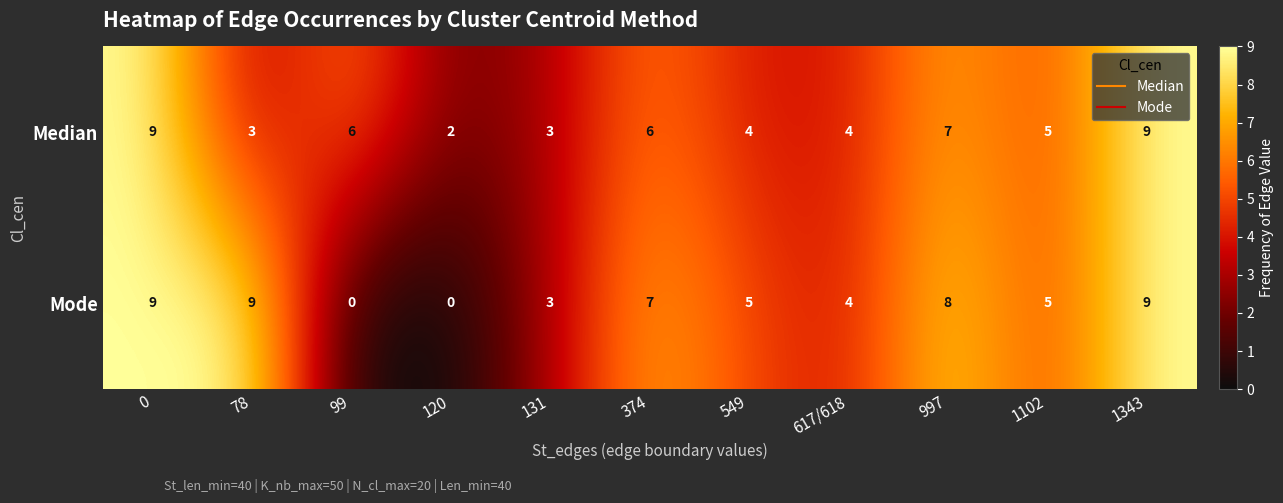

List the series in order of their overall mean, highest first.

Mode, Median